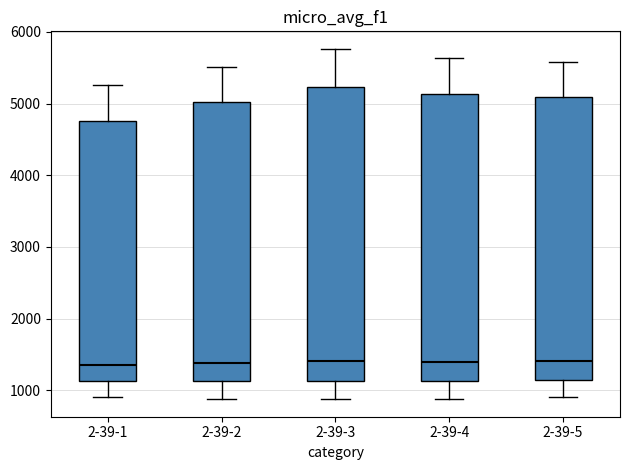

Reading left to right, transcribe this box plot: for each box, give where its median line is, the range the box spans, and where its two whiskers end, as read against the y-axis. The values are not printed on the chart, so give them approximately, as read against the axis.

2-39-1: median 1400, box 1100 to 4800, whiskers 900 to 5300
2-39-2: median 1400, box 1100 to 5000, whiskers 900 to 5500
2-39-3: median 1400, box 1100 to 5200, whiskers 900 to 5800
2-39-4: median 1400, box 1100 to 5100, whiskers 900 to 5600
2-39-5: median 1400, box 1100 to 5100, whiskers 900 to 5600